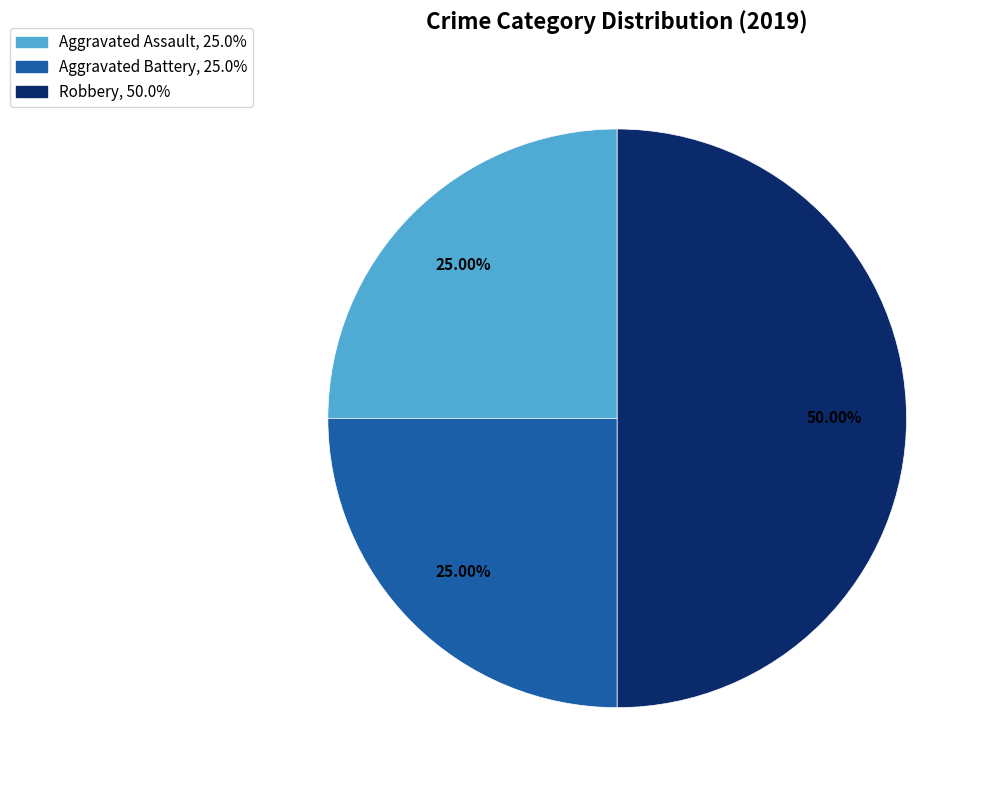

The Aggravated Battery slice represents 25% of the pie. True or false?

True